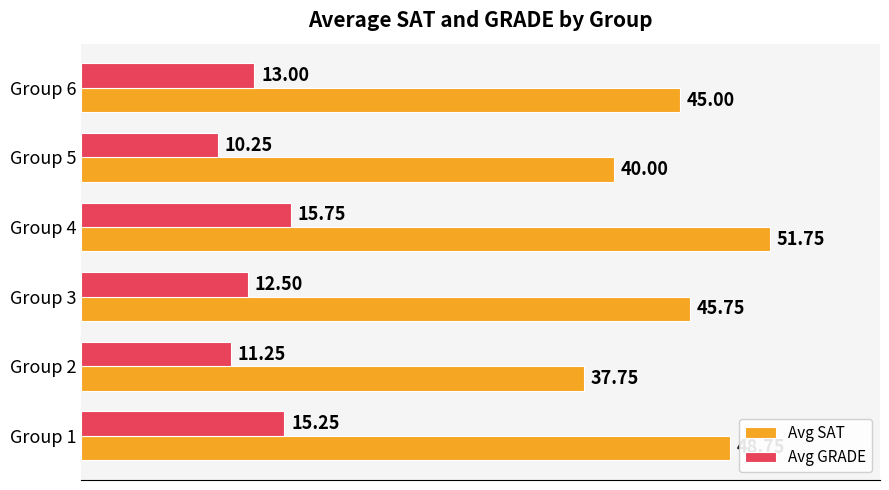

What is the sum of the Avg SAT values at Group 5 and Group 6?

85.0